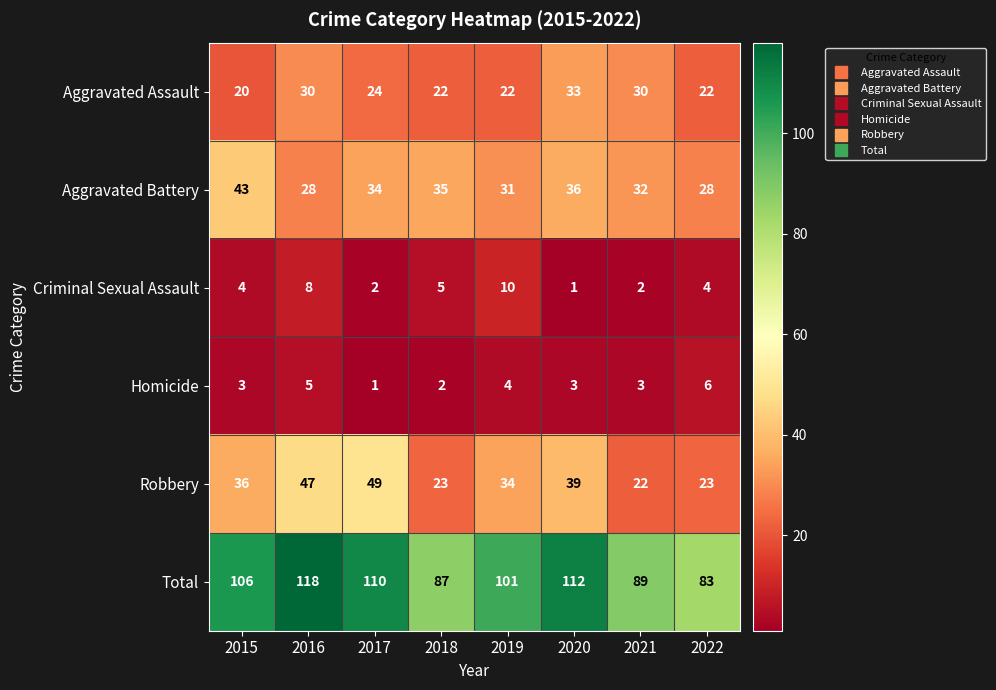

What is the total value across all series at 2022?

166